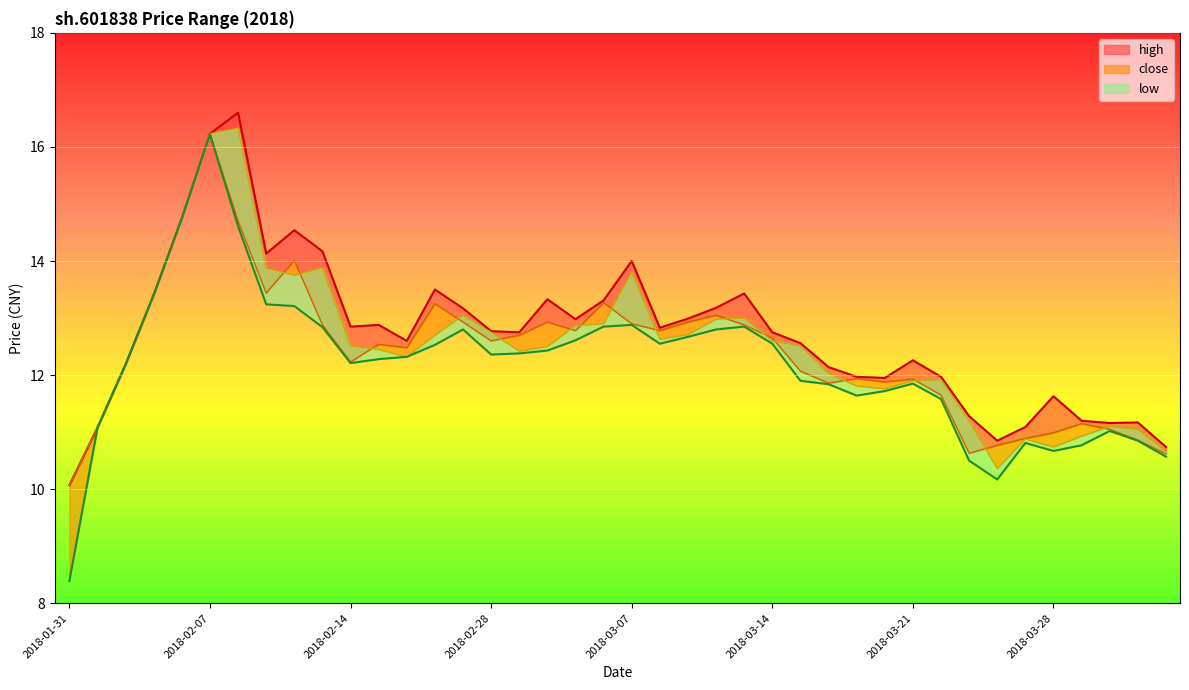

Count the number of categories in the chart.

40